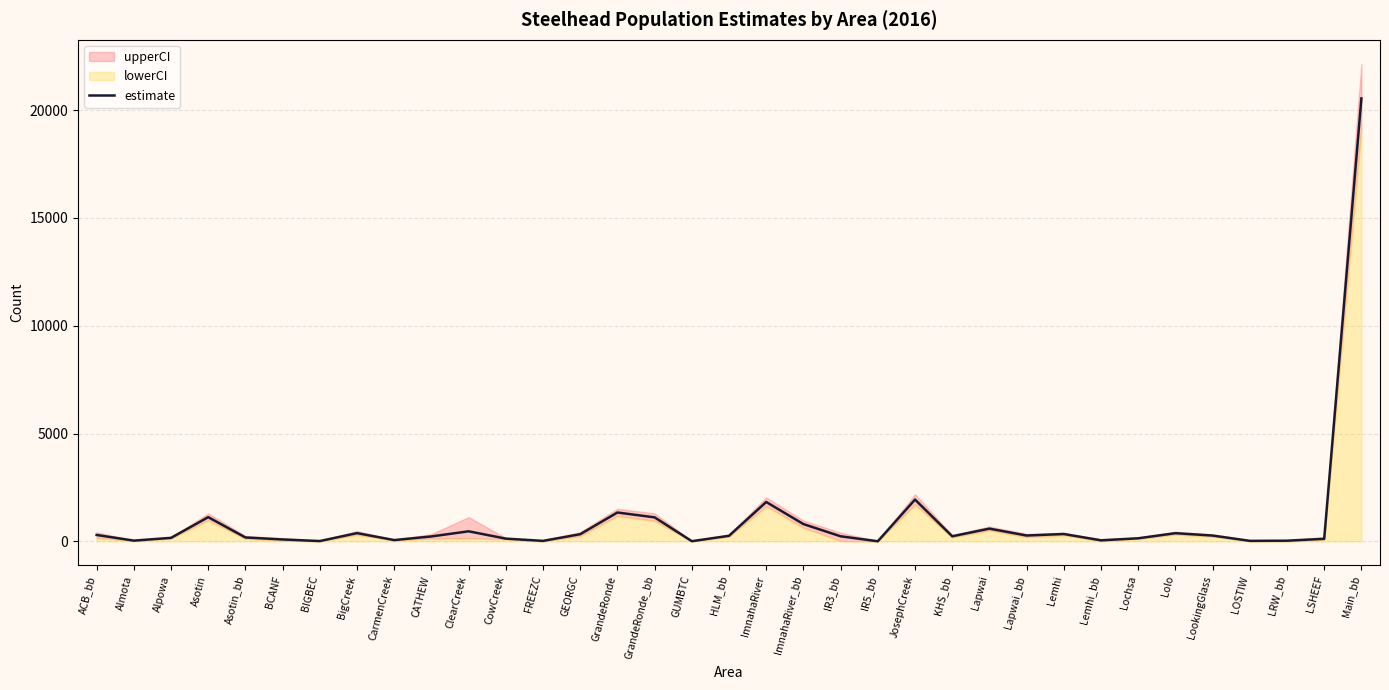

What is the label of the 4th point from the left?

Asotin